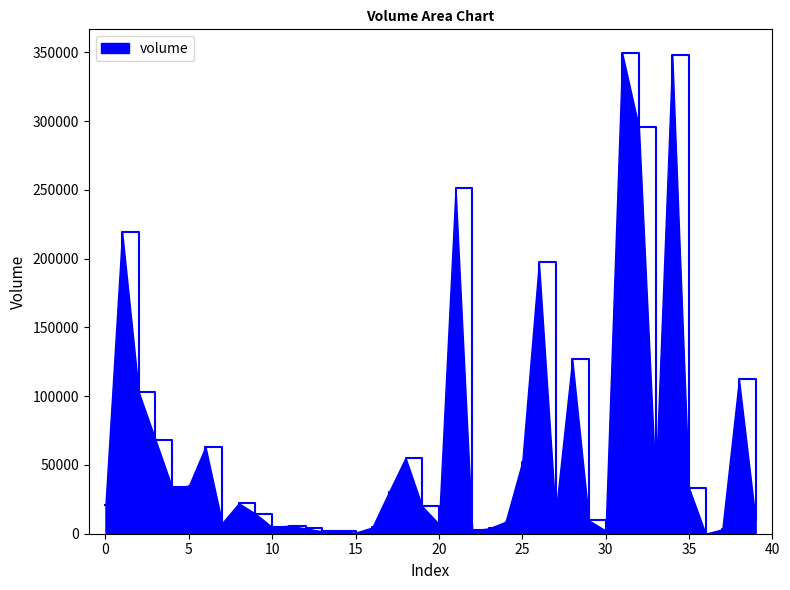

What is the difference between the maximum and minimum values?

349152.5